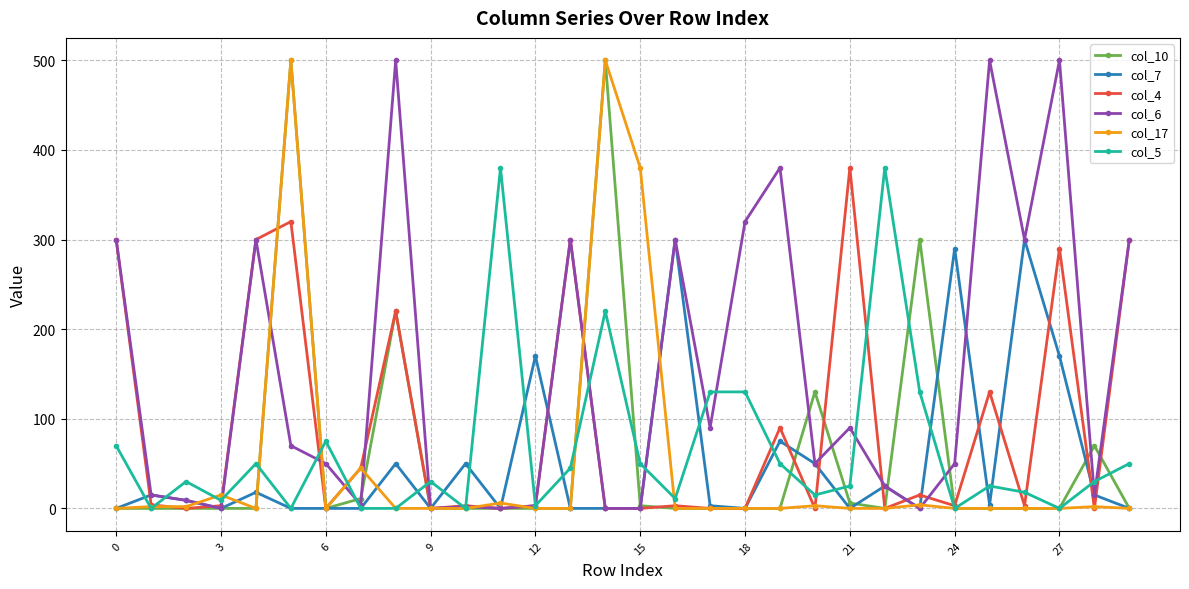

True or false: col_7 has more than 2 interior local peaks.

True